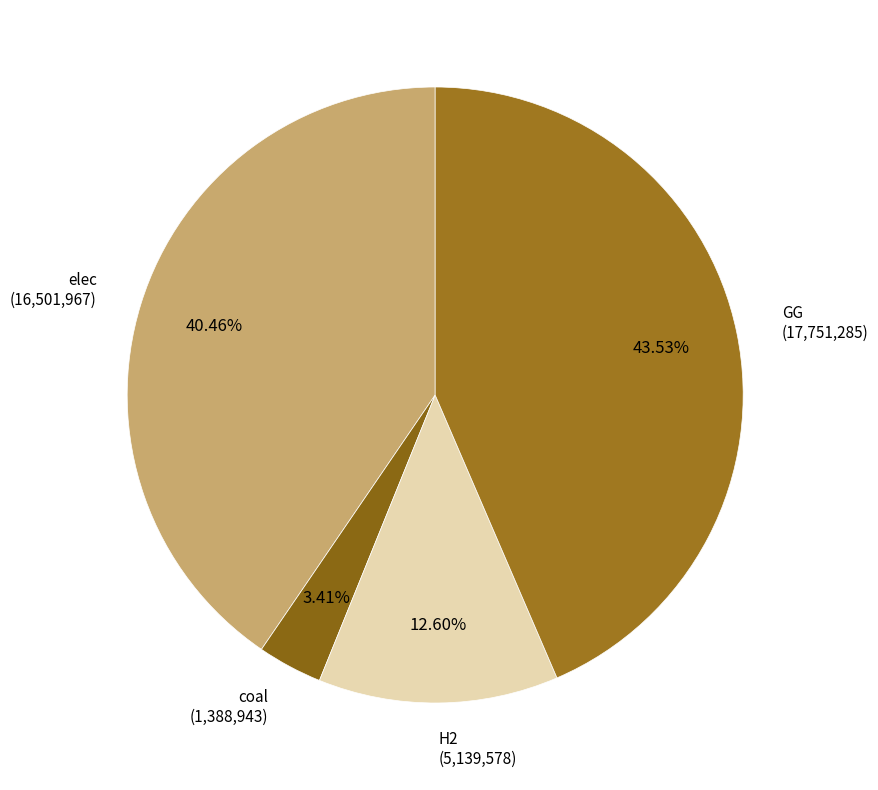

Which slice is the smallest?

coal